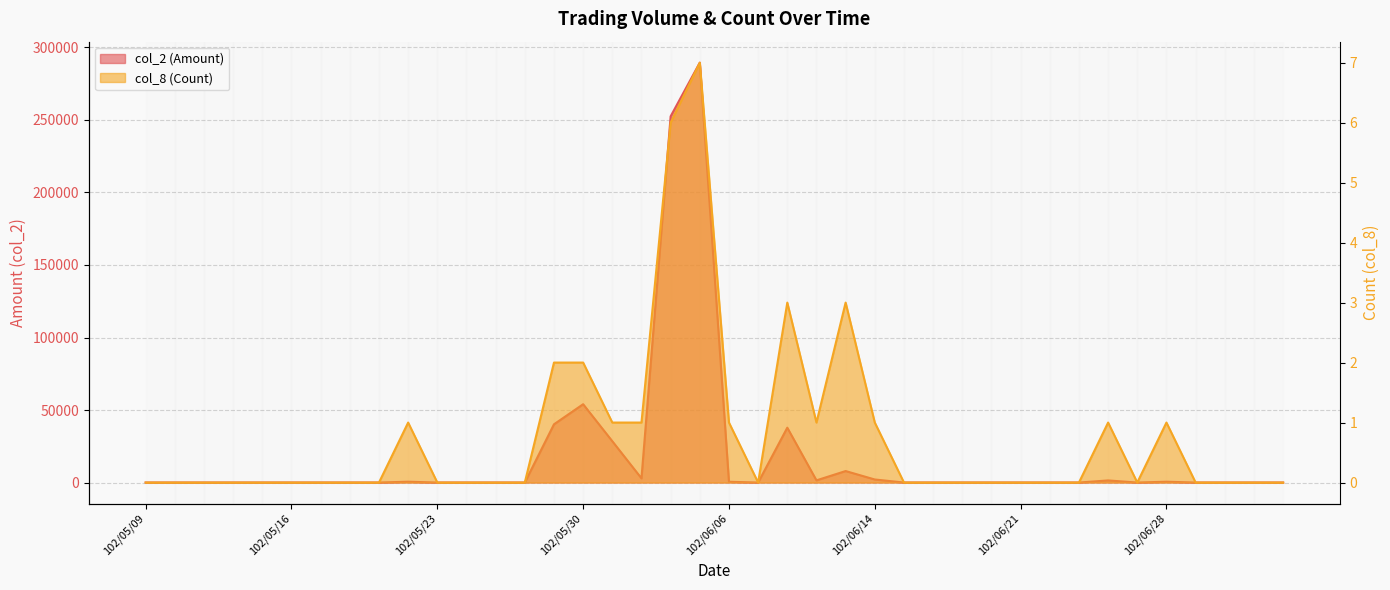

What are all the series names shown in the legend?

col_2 (Amount), col_8 (Count)